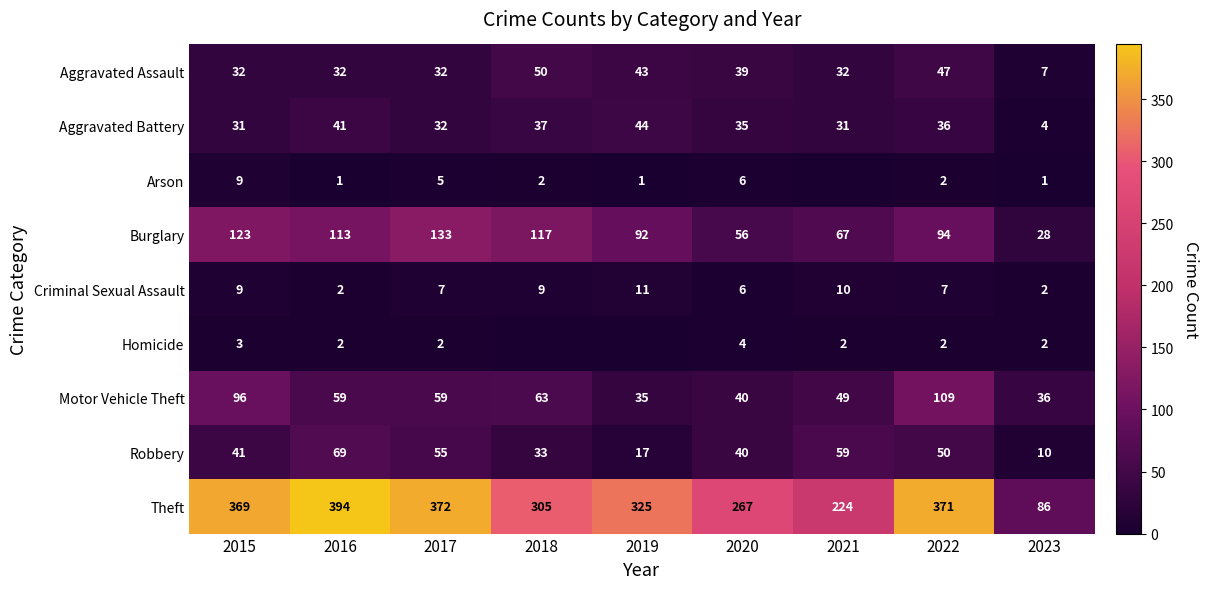

What is the spread (max minus min) of values at 2022?

369